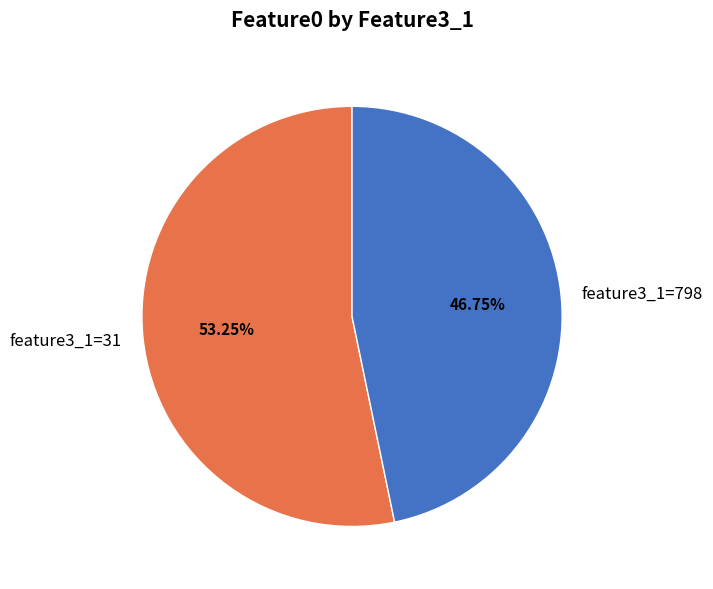

Do feature3_1=31 and feature3_1=798 together represent more than half of the pie?

Yes